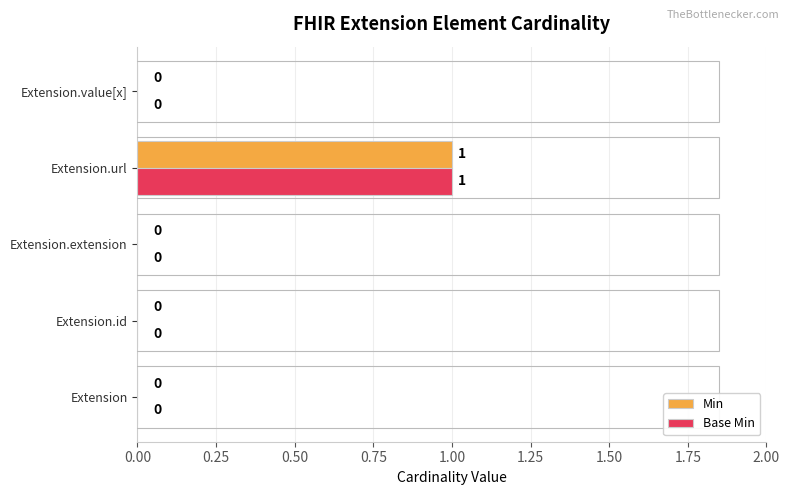

Which label corresponds to the largest value in the chart?

Extension.url